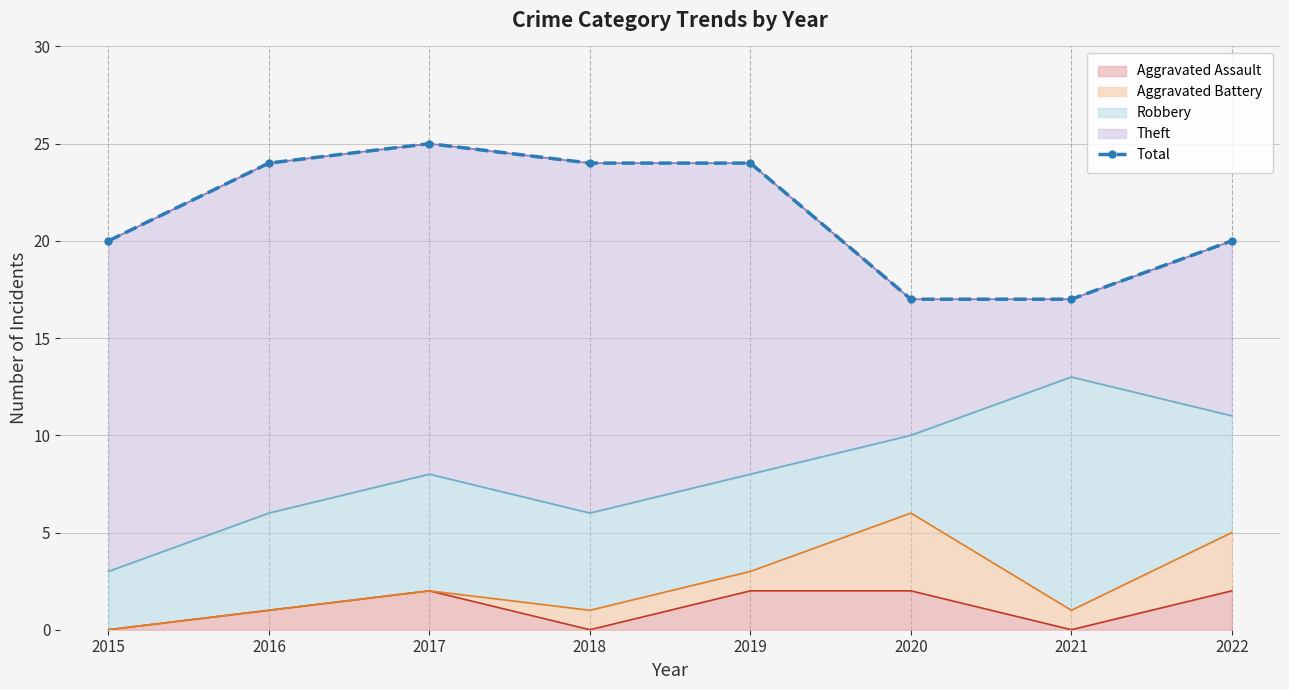

The value at 2016 is 24. True or false?

True